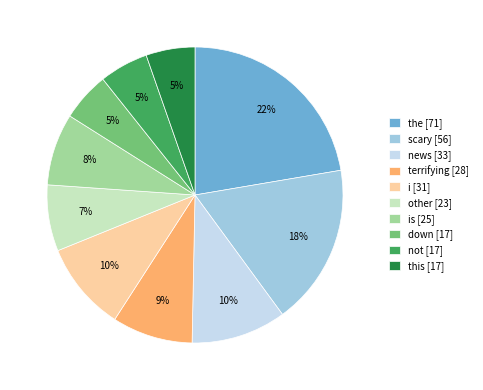

What percentage is the is [25] slice, to the nearest percent?

8%